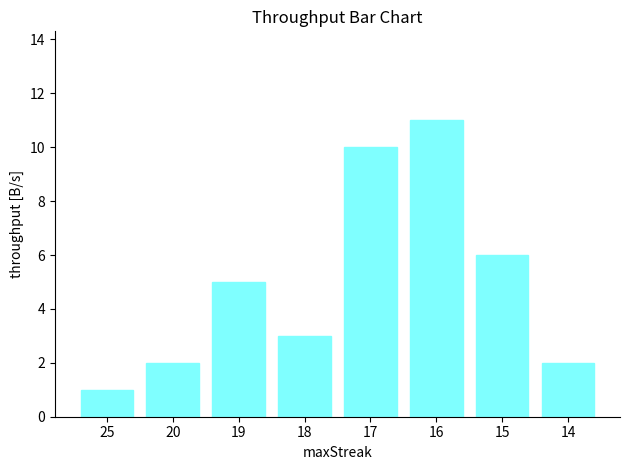

What is the difference between the values at 18 and 14?

1